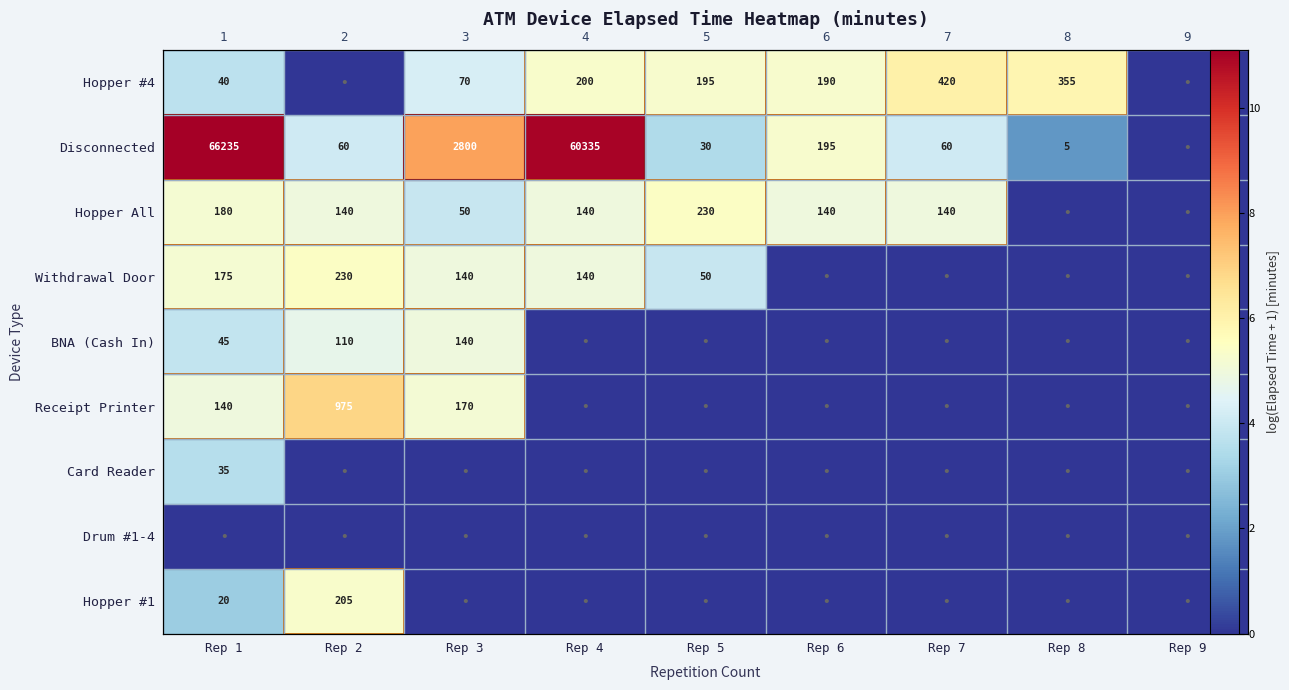

Which has a higher value, Rep 8 or Rep 3?

Rep 8